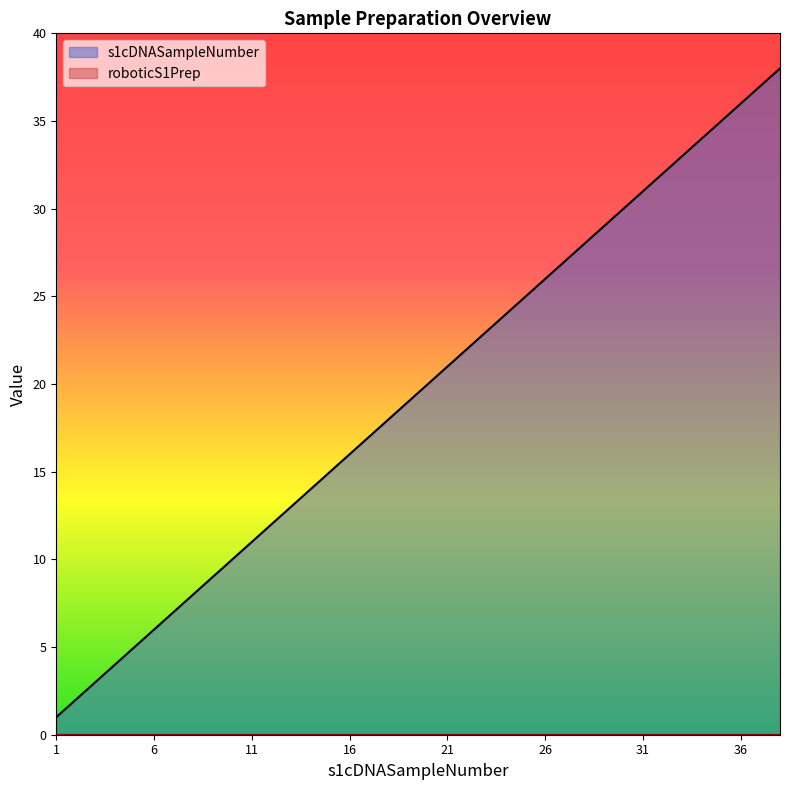

Approximately how many times larger is the value at 24 compared to 14?

1.7